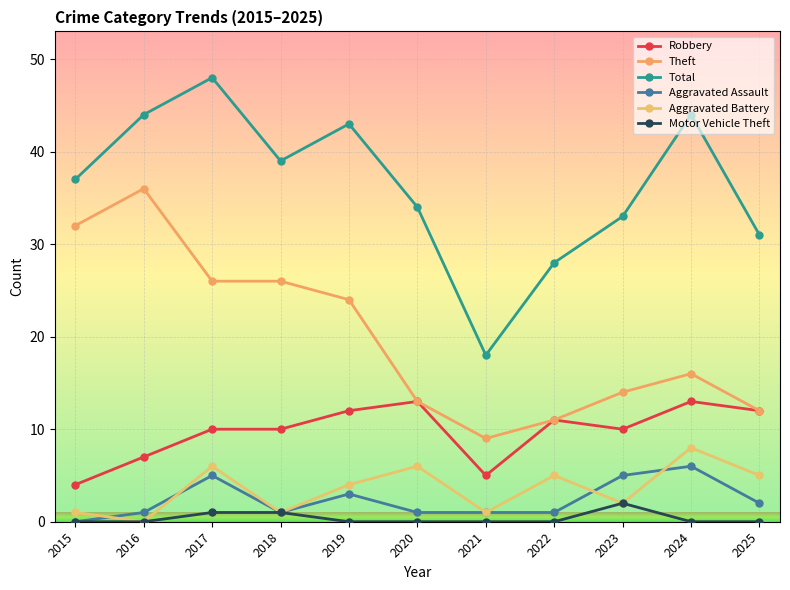

Which series has the largest range (max minus min)?

Total